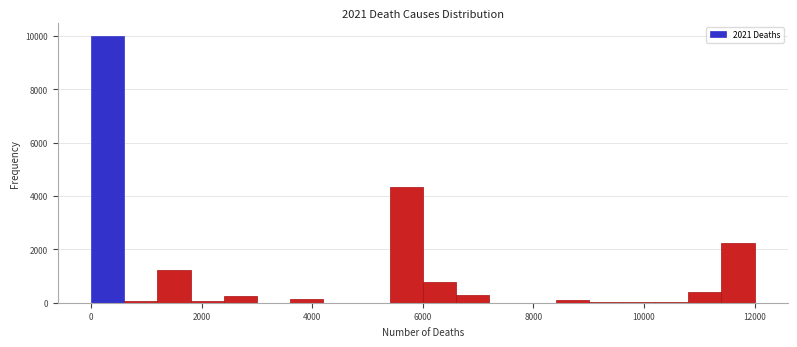

Around what value on the x-axis is the tallest bar? Give the approximate position of its centre, as read against the axis.

400